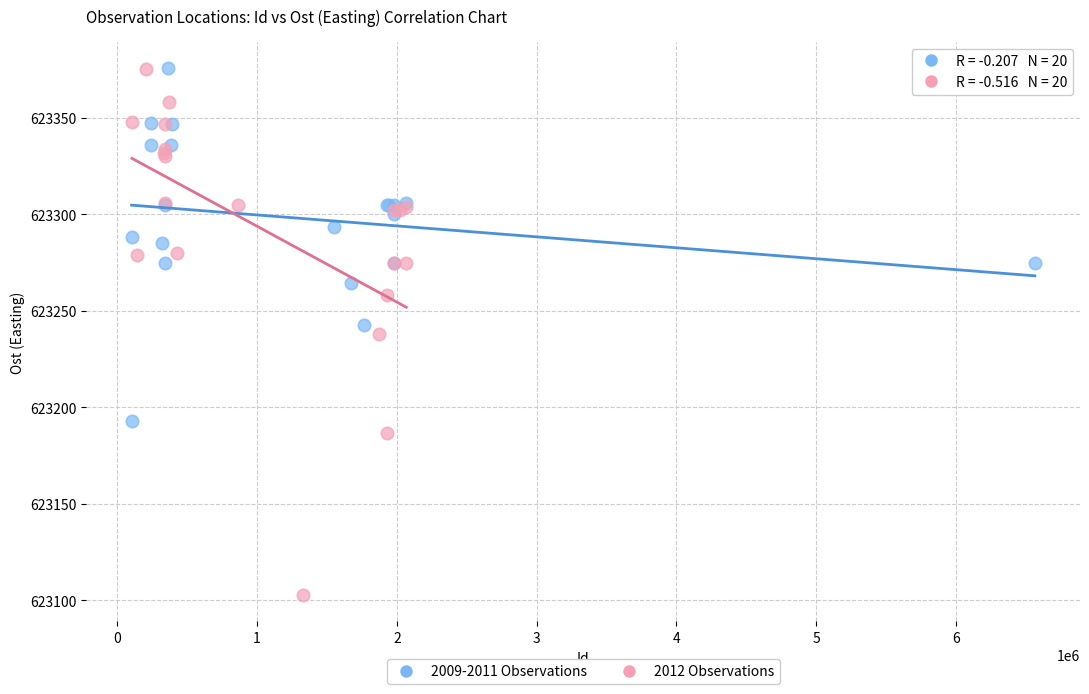

Which series contains the lowest Y value?

2012 Observations